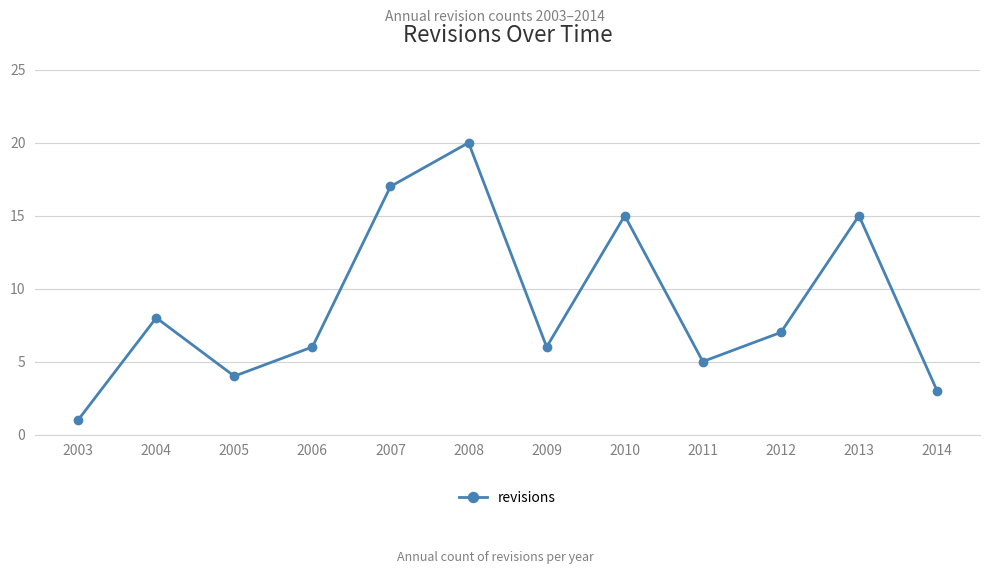

Where is the data nearest to the value 10?

2004